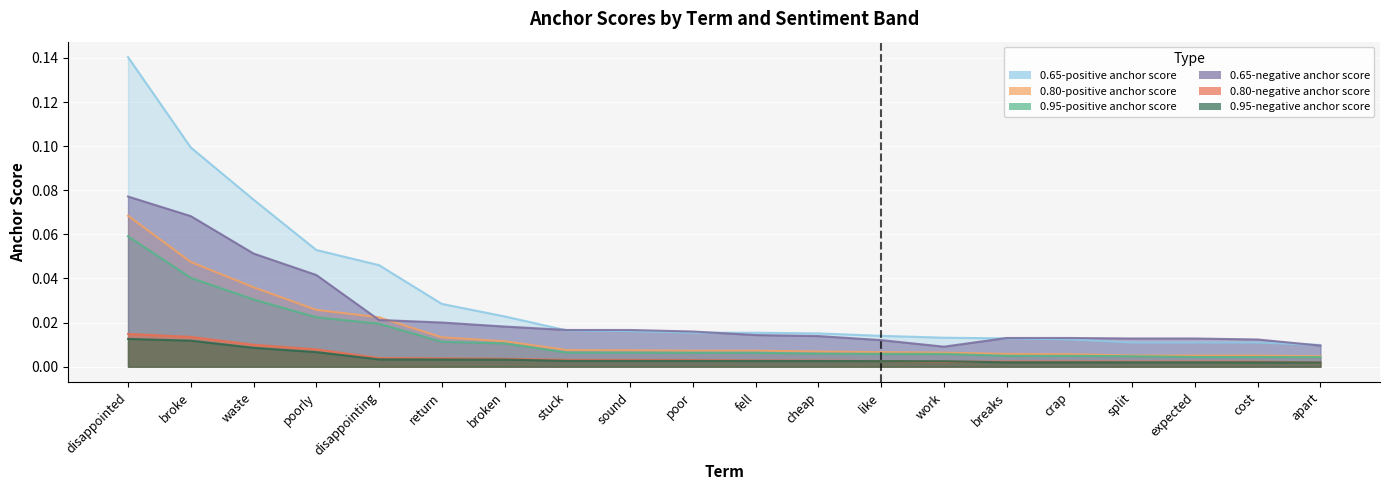

True or false: 0.65-negative anchor score and 0.95-negative anchor score intersect in this chart.

False